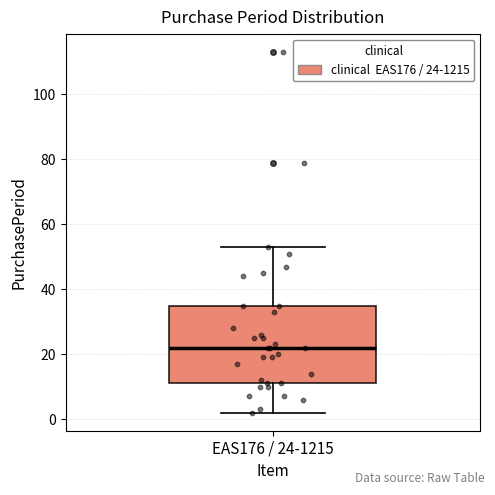

Transcribe this box plot: give where the median line is, the range the box spans, and where the two whiskers end, as read against the y-axis. The values are not printed on the chart, so give them approximately, as read against the axis.

median 22, box 12 to 36, whiskers 2 to 54